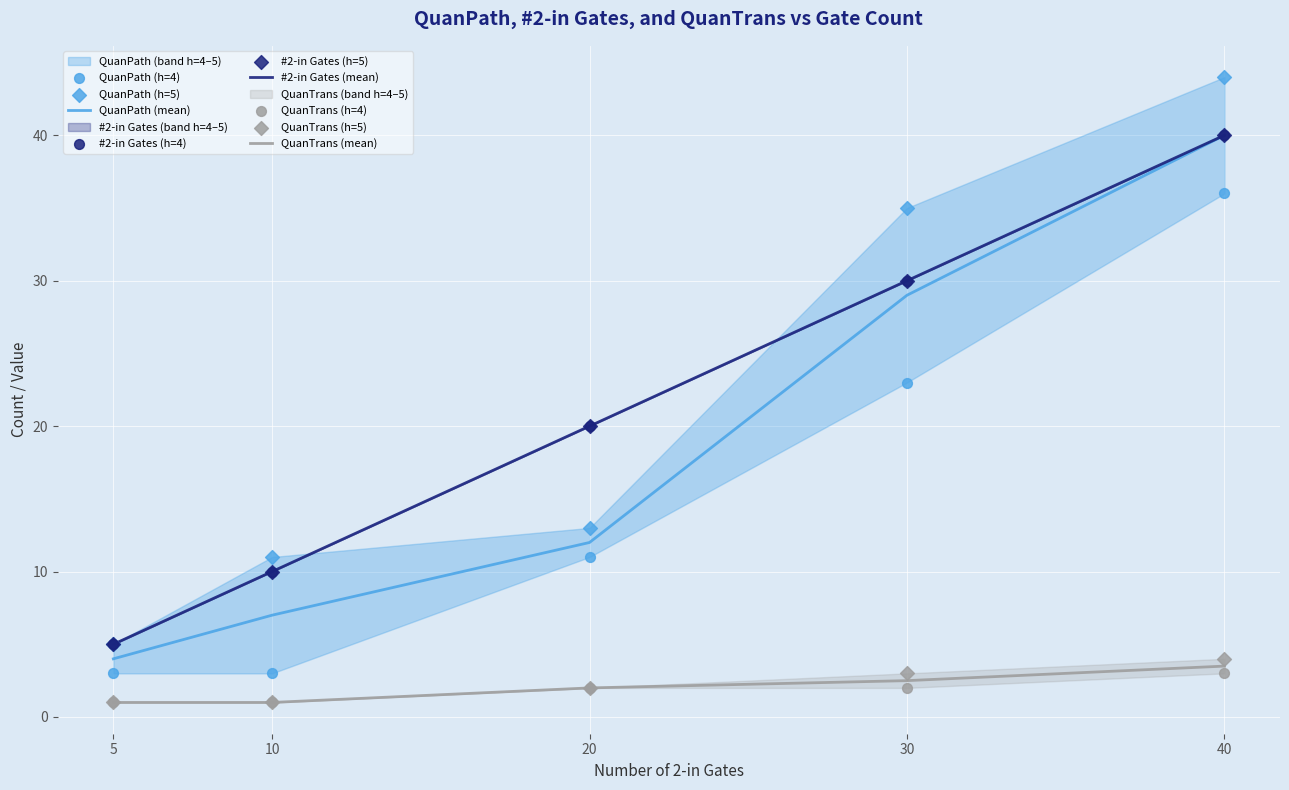

At which category is the sum across all series the highest?

h=5, #2-in=40